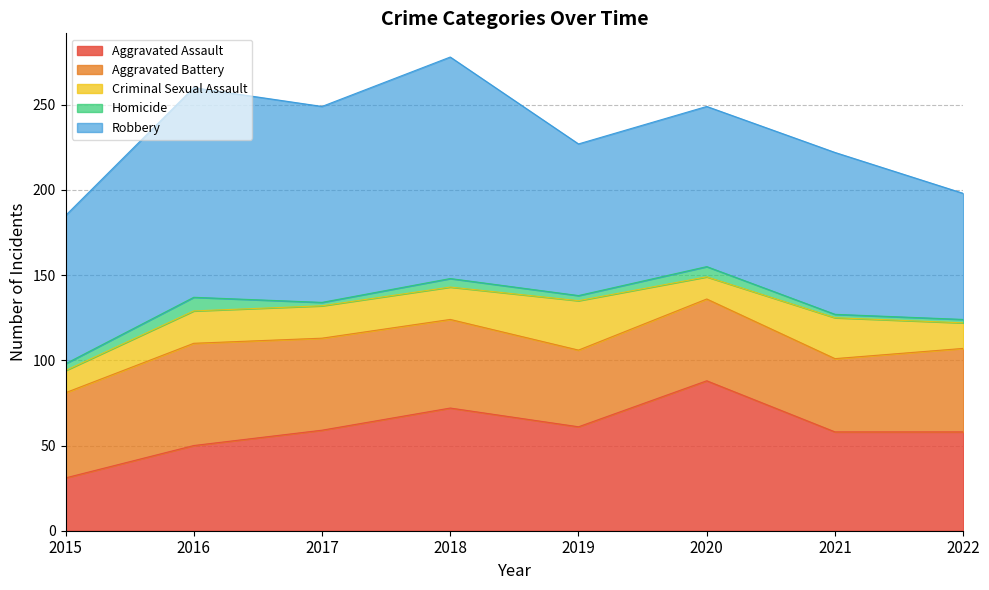

Where is Robbery nearest to the value 102?

2021